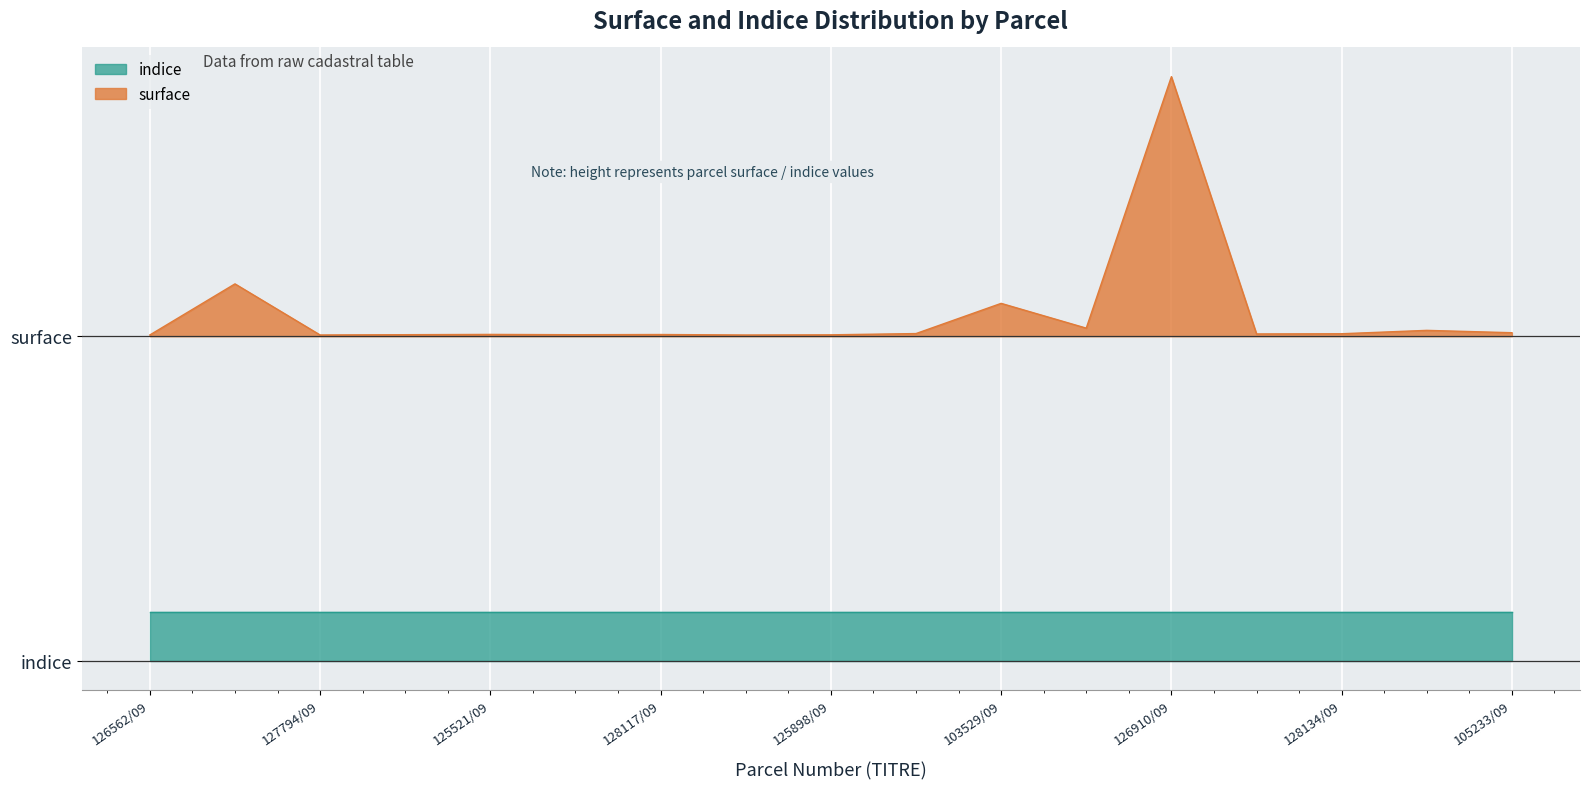

What is the sum of all values?

18.2